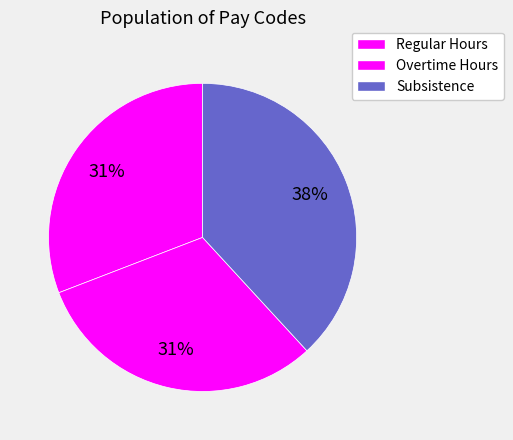

How many slices are in this pie chart?

3